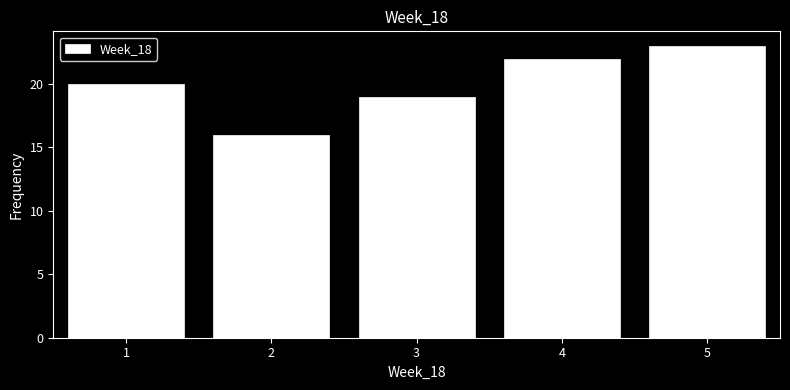

Over which range of the x-axis is the bar tallest?

4.5 to 5.5